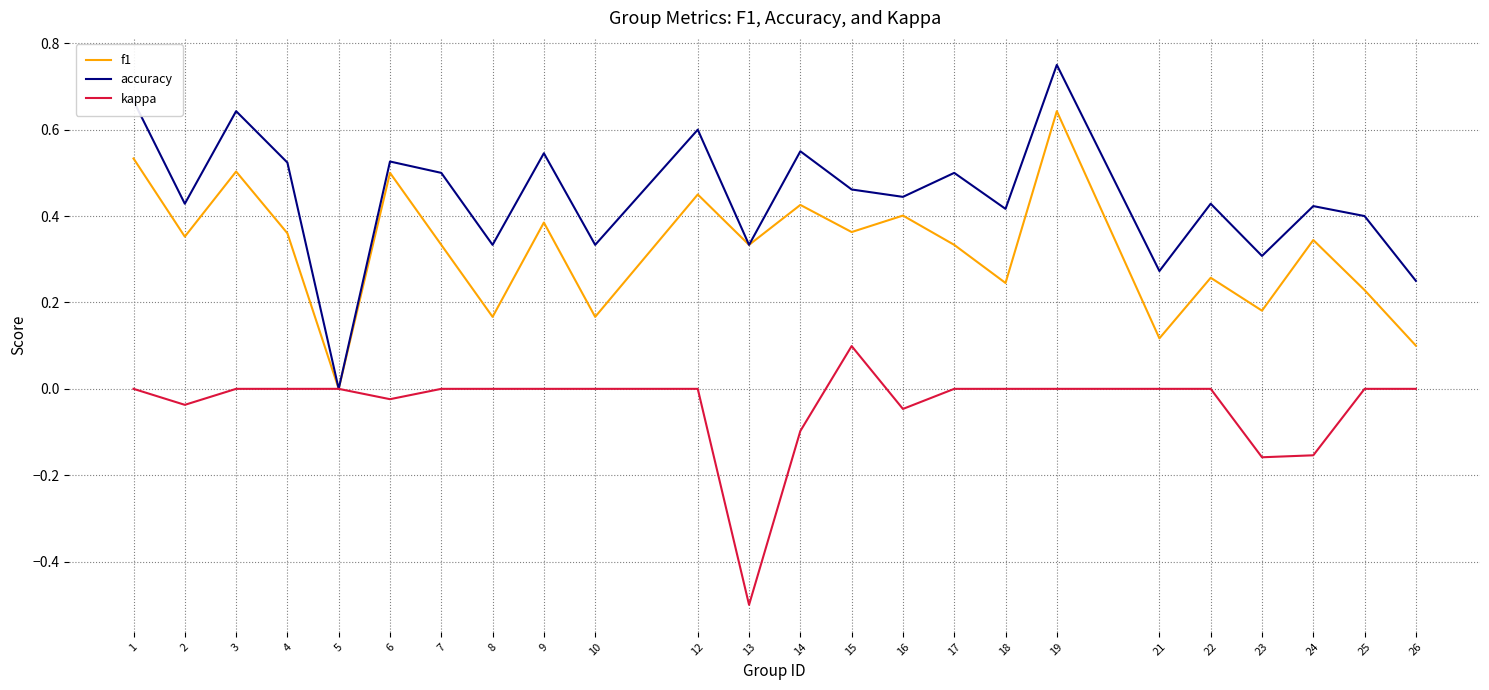

Which series has the largest total across all categories?

accuracy